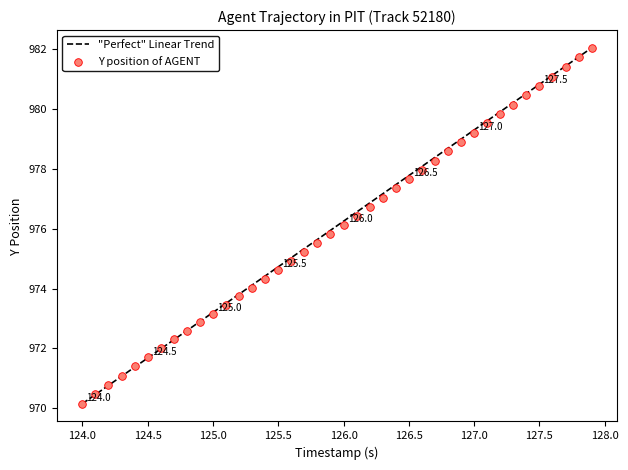

What is the range of X values (max minus min)?

3.9